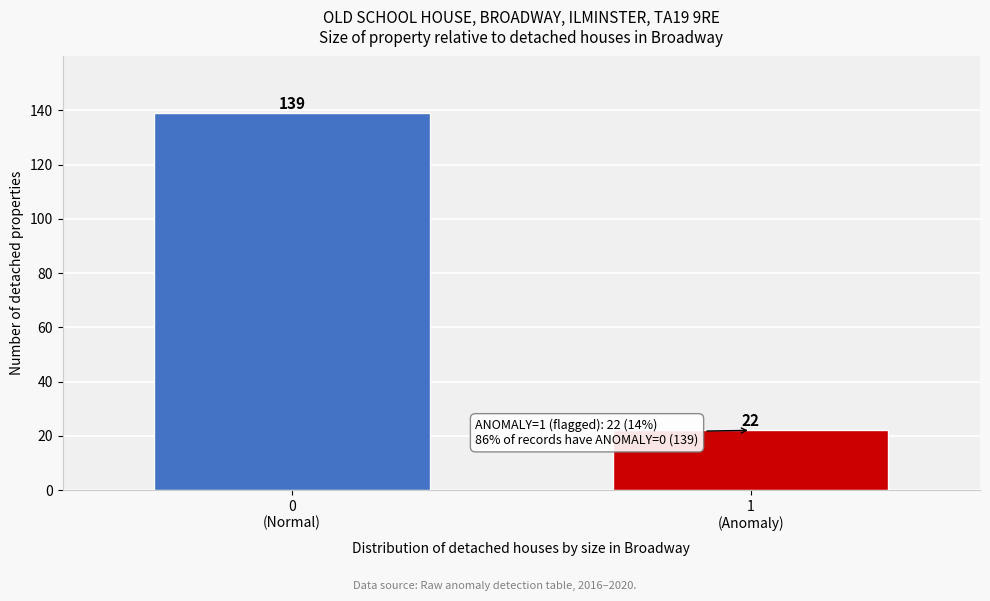

Reading right to left, extract all data points from this chart.

22	139